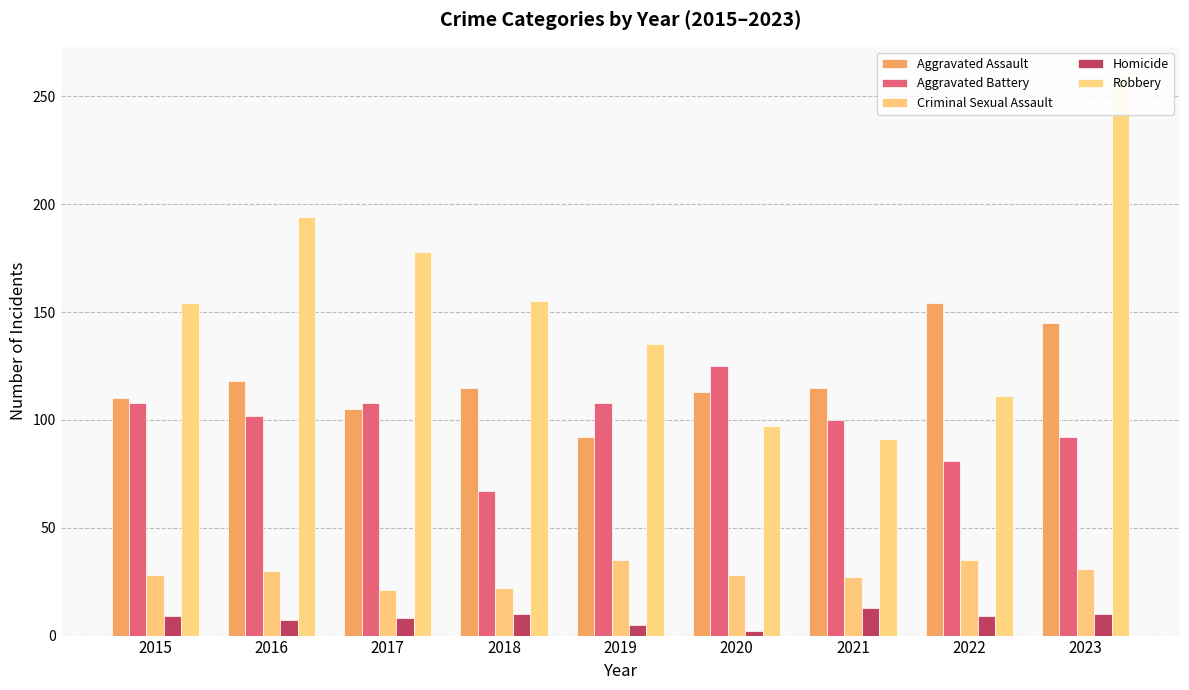

What is the difference between the second highest and minimum values in the Aggravated Battery series?

41